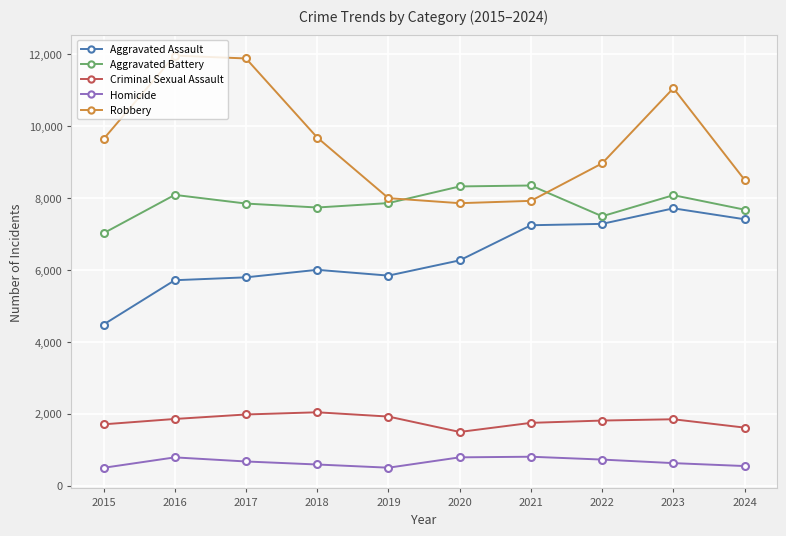

At which category is the sum across all series the highest?

2023